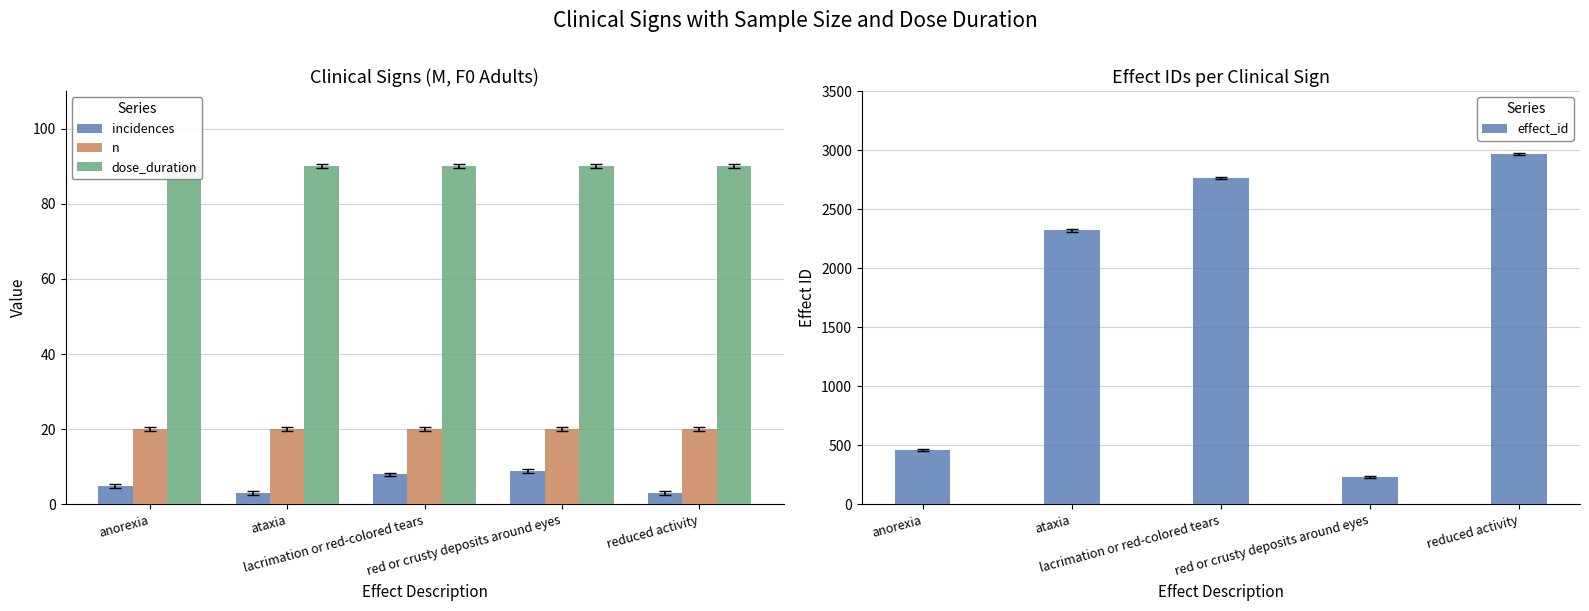

What is the label of the 1st bar from the right?

reduced activity